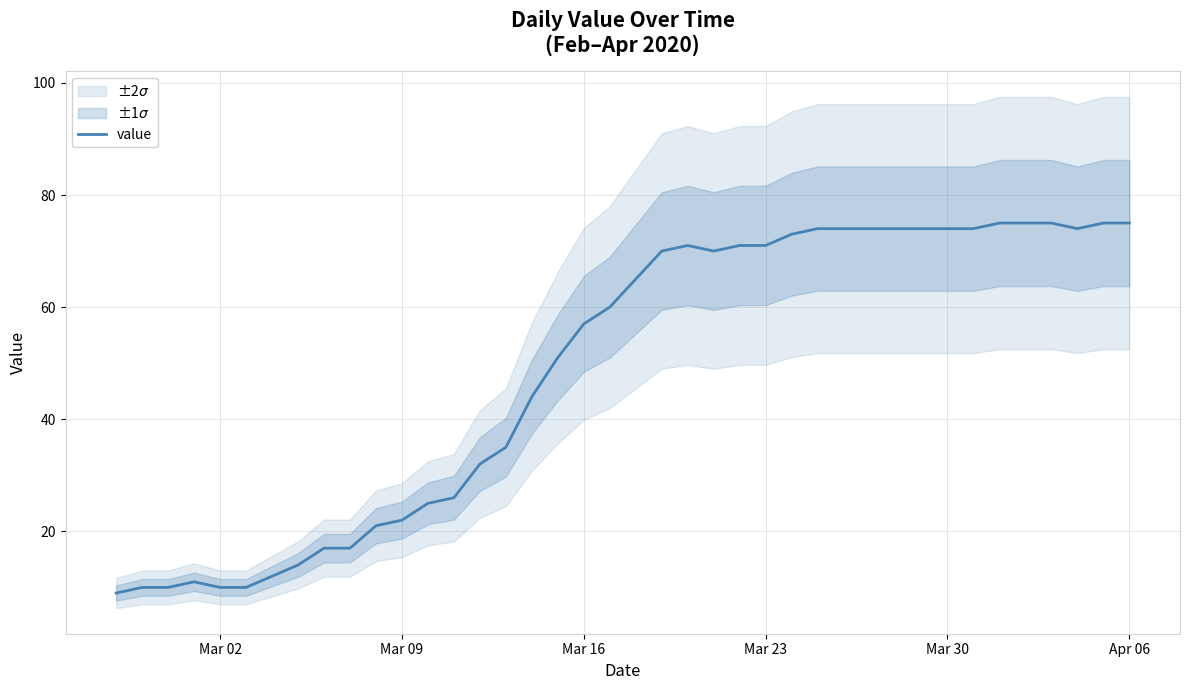

What is the difference between the maximum and second lowest values?

65